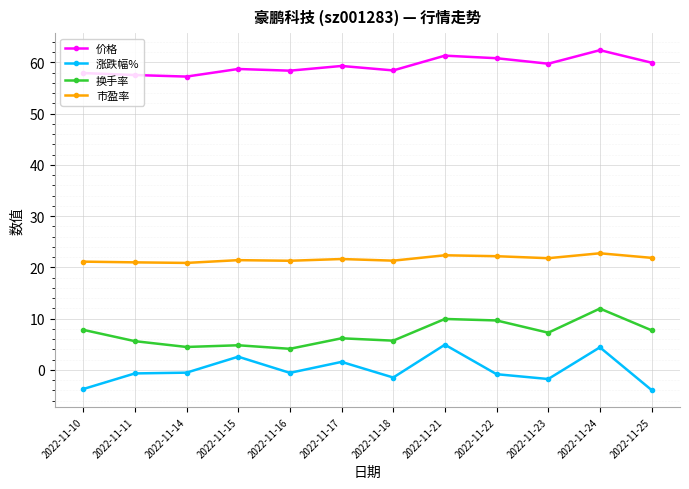

What is the minimum value for 涨跌幅%?

-3.9